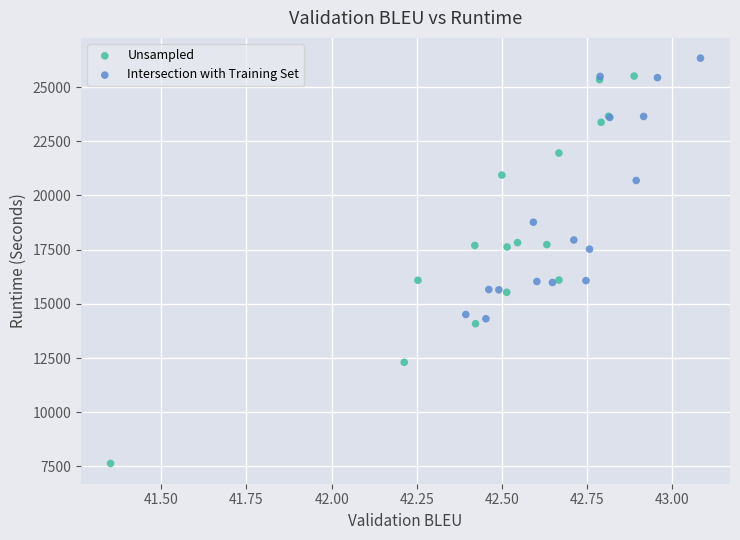

What are all the series names shown in the legend?

Unsampled, Intersection with Training Set